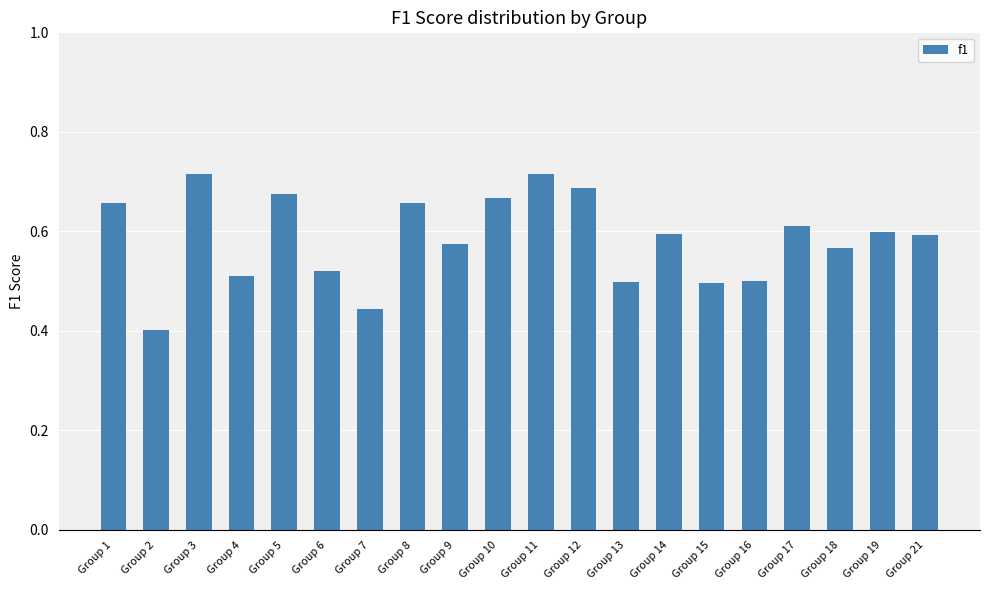

Count the values in the range 0 to 1.

20